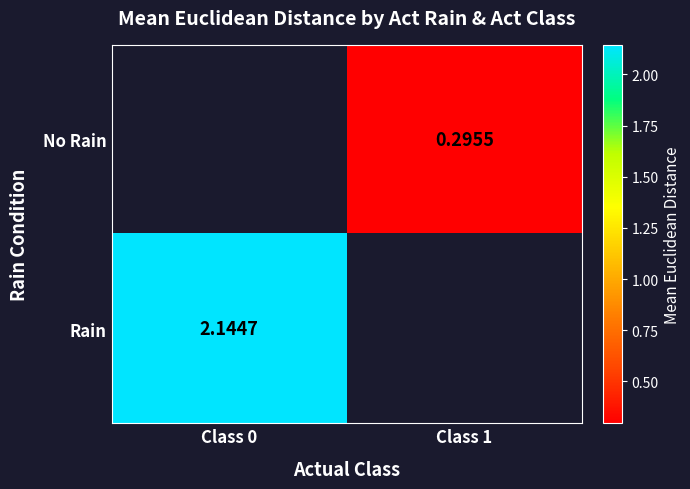

At which label is Rain closest to 2?

Class 0